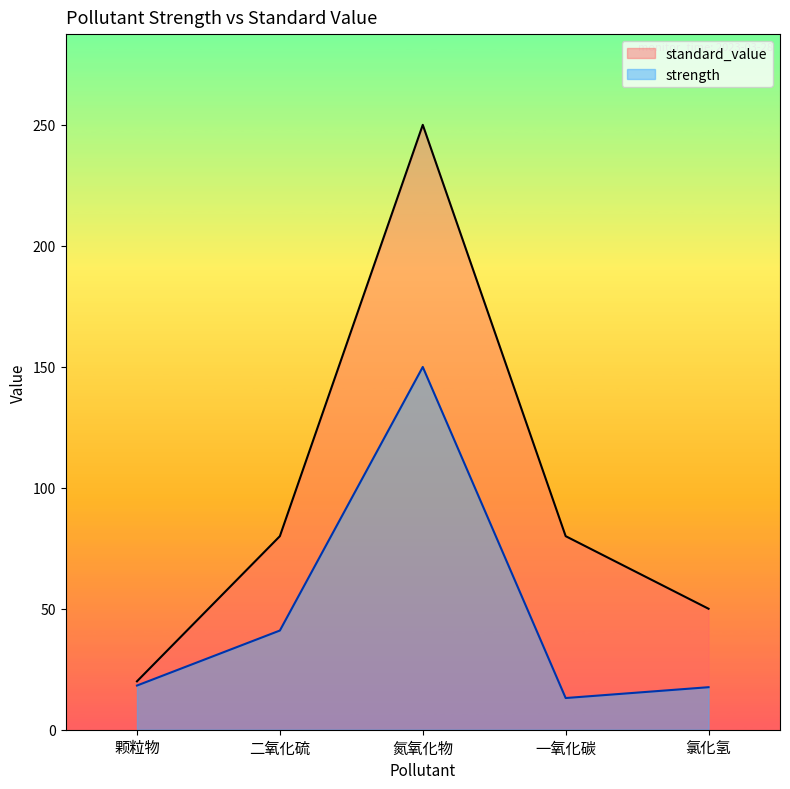

Rank the series by their average value, from highest to lowest.

standard_value, strength